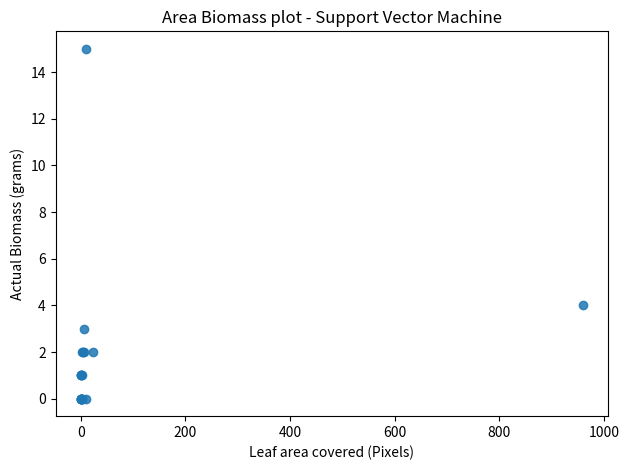

What Y value in the scatter plot is closest to 7?

4